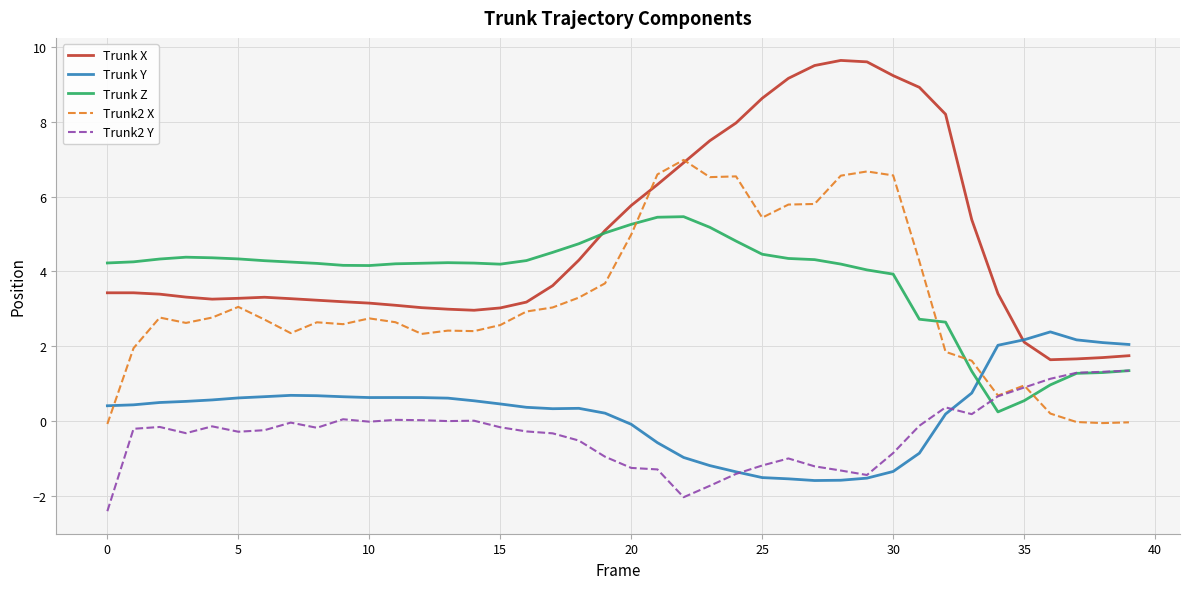

List the series in order of their peak value, highest first.

Trunk X, Trunk2 X, Trunk Z, Trunk Y, Trunk2 Y